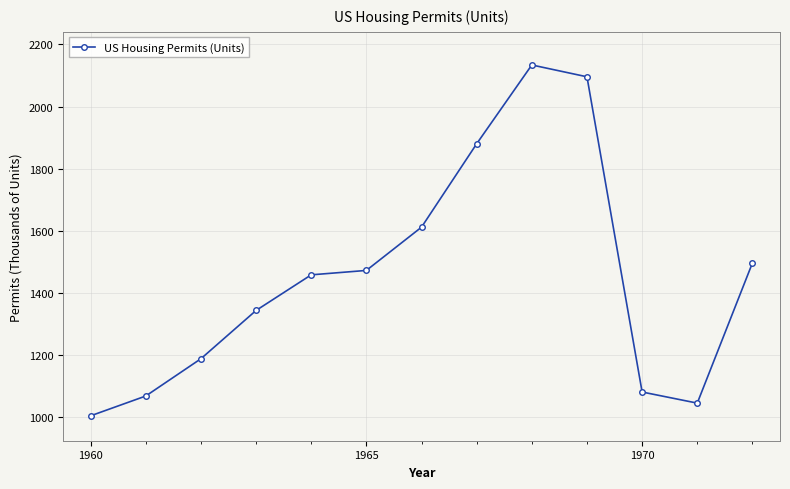

What is the sum of all values?

18870.6